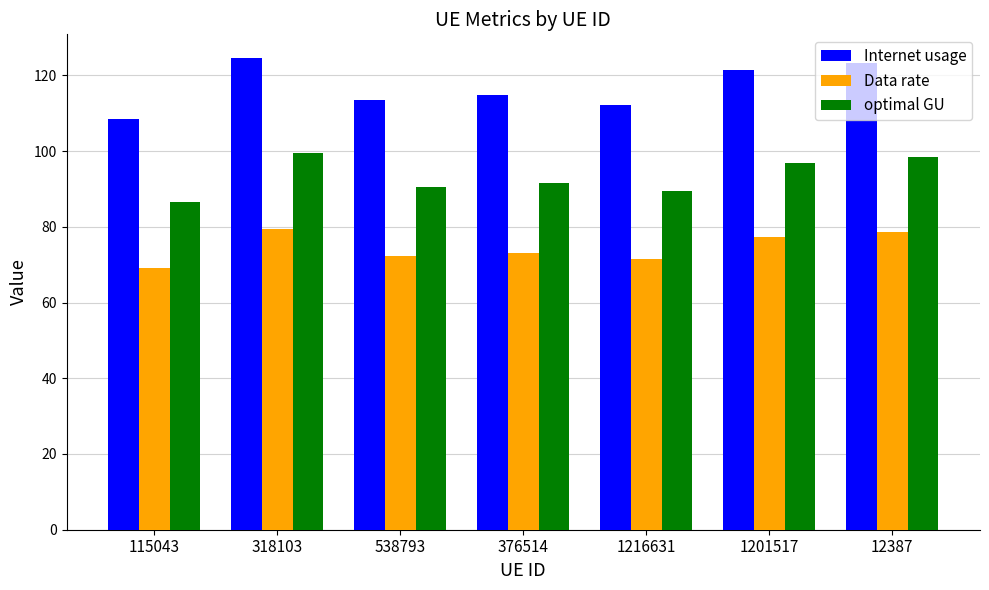

Which series has the widest spread of values?

Internet usage